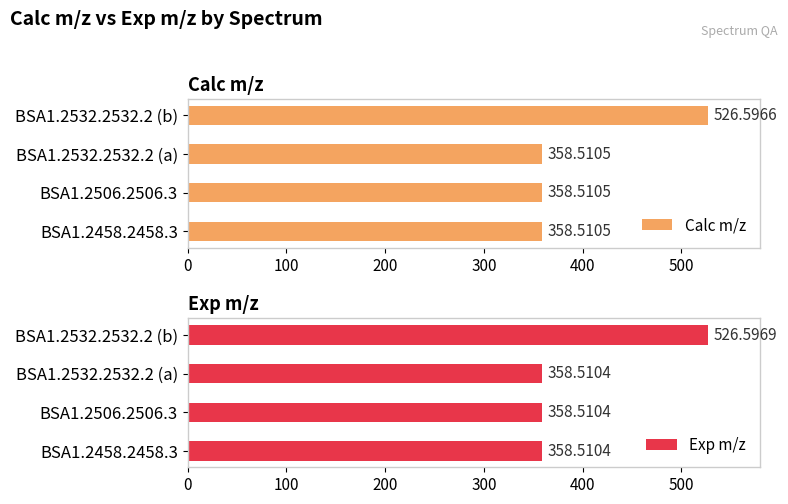

Reading left to right, list all the values displayed in this chart.

Calc m/z: 358.5	358.5	358.5	526.6
Exp m/z: 358.5	358.5	358.5	526.6